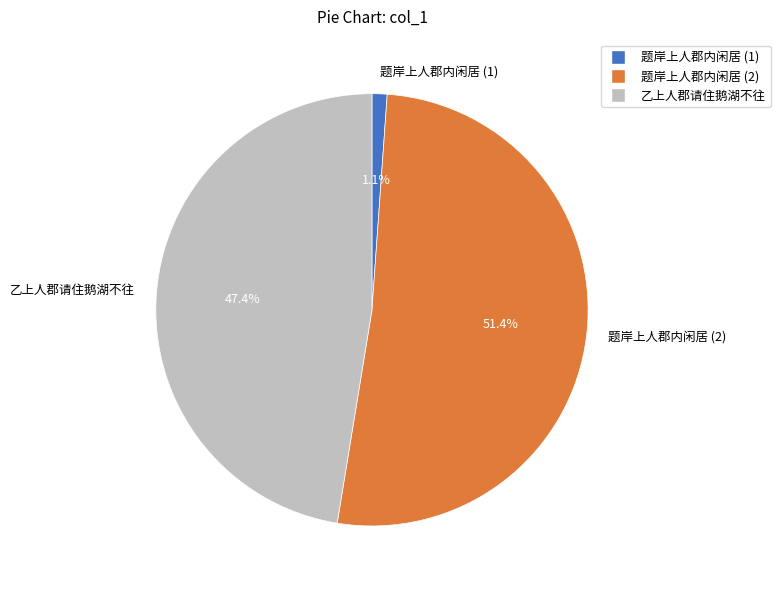

Rank the categories by value from highest to lowest.

题岸上人郡内闲居 (2), 乙上人郡请住鹅湖不往, 题岸上人郡内闲居 (1)